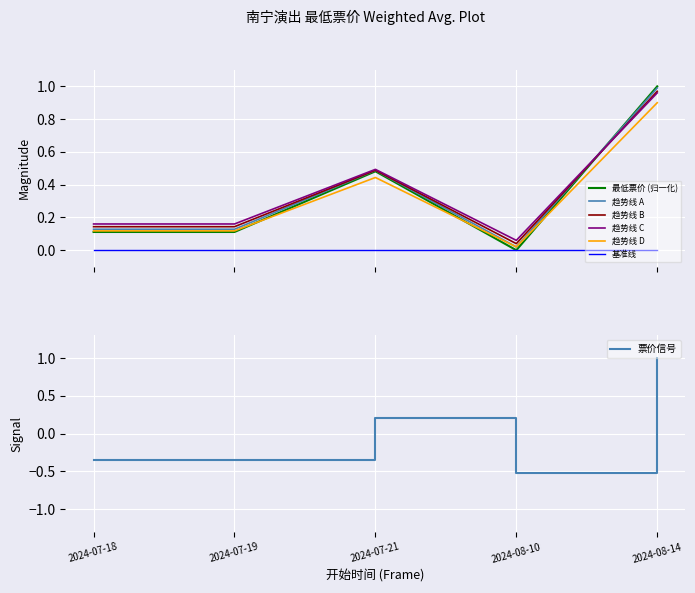

What position from the left is 2024-08-10?

4